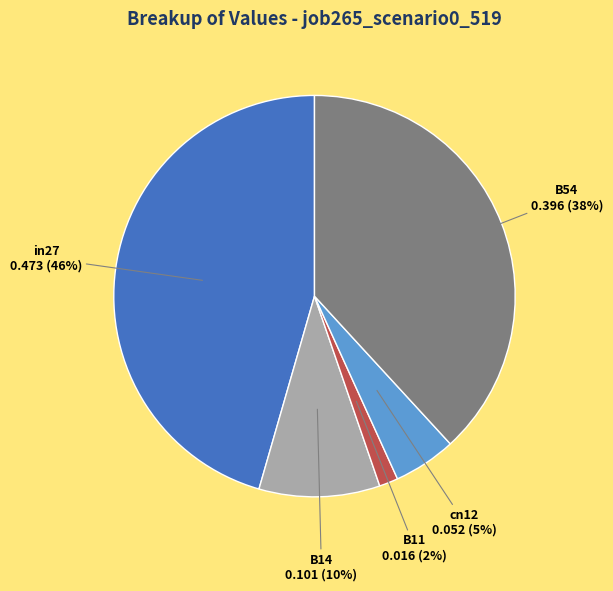

The in27 slice represents 46% of the pie. True or false?

True